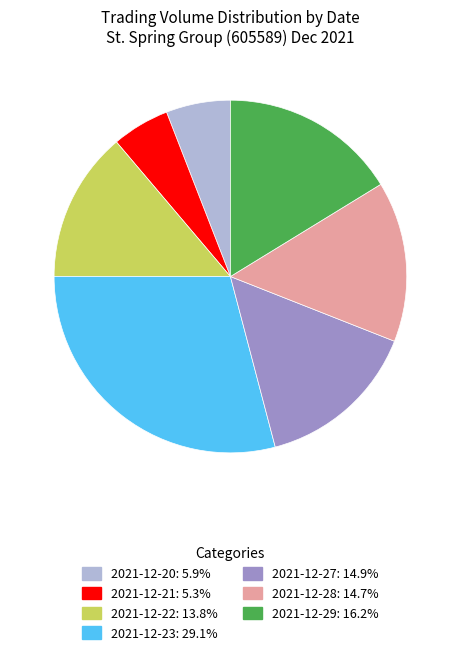

How many slices are in this pie chart?

7